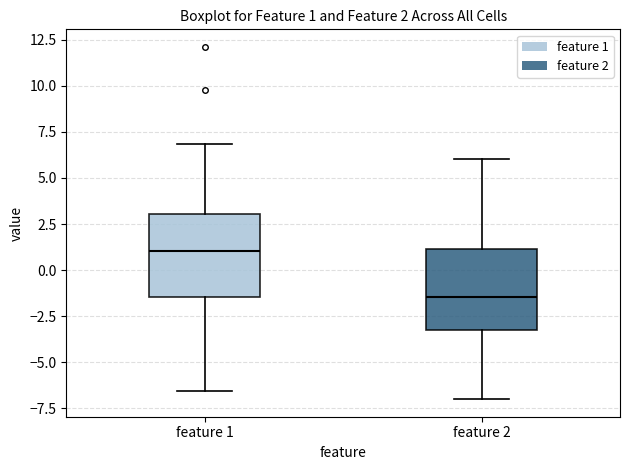

Which box's median line is the highest?

feature 1